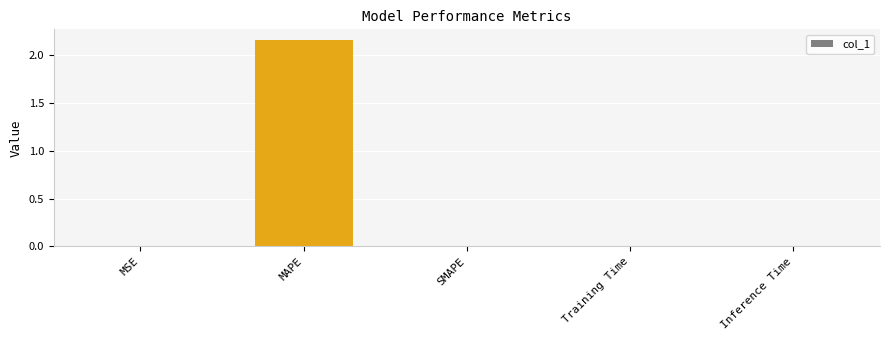

True or false: the data shows 0.0 at Training Time.

True